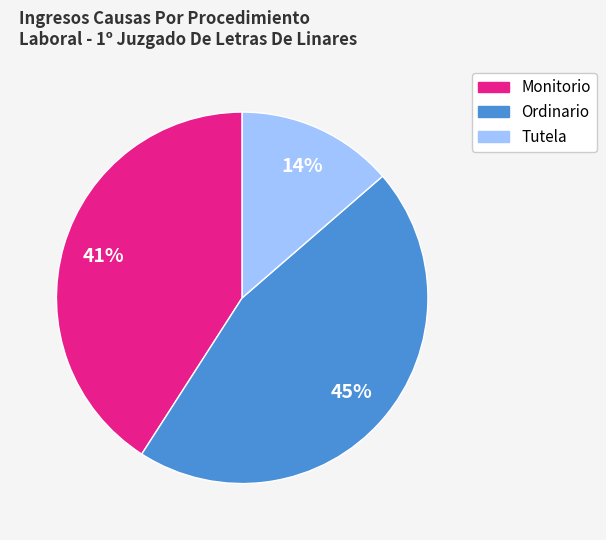

Count the number of slices in the pie.

3